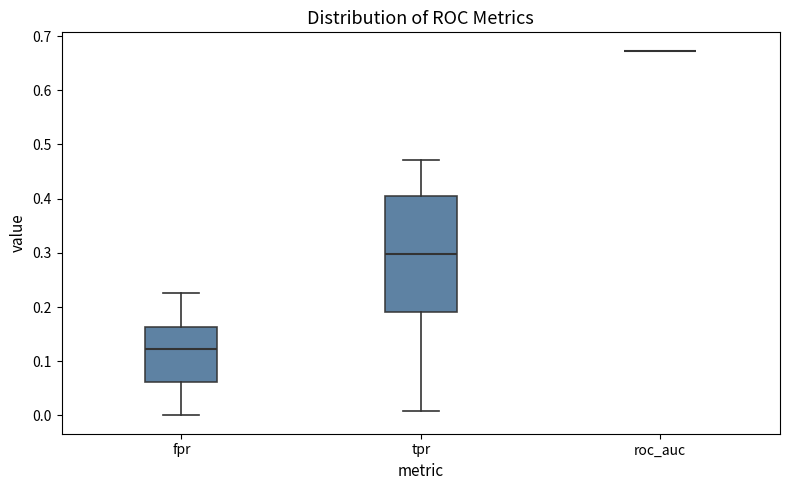

Reading left to right, transcribe this box plot: for each box, give where its median line is, the range the box spans, and where its two whiskers end, as read against the y-axis. The values are not printed on the chart, so give them approximately, as read against the axis.

fpr: median 0.12, box 0.06 to 0.16, whiskers 0.00 to 0.23
tpr: median 0.30, box 0.19 to 0.40, whiskers 0.01 to 0.47
roc_auc: box collapsed to a line at 0.67, whiskers 0.67 to 0.67